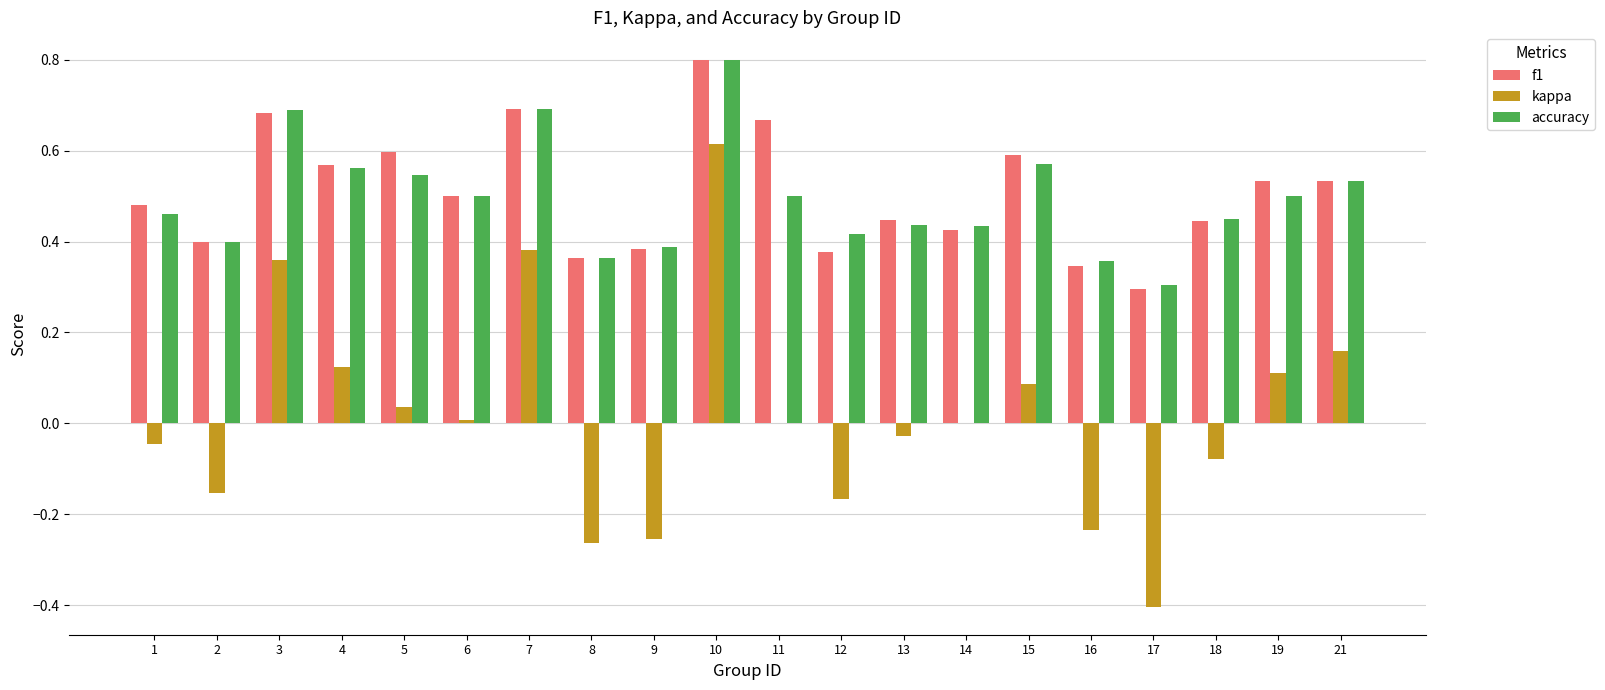

The kappa series shows 0.0 at 11. True or false?

True